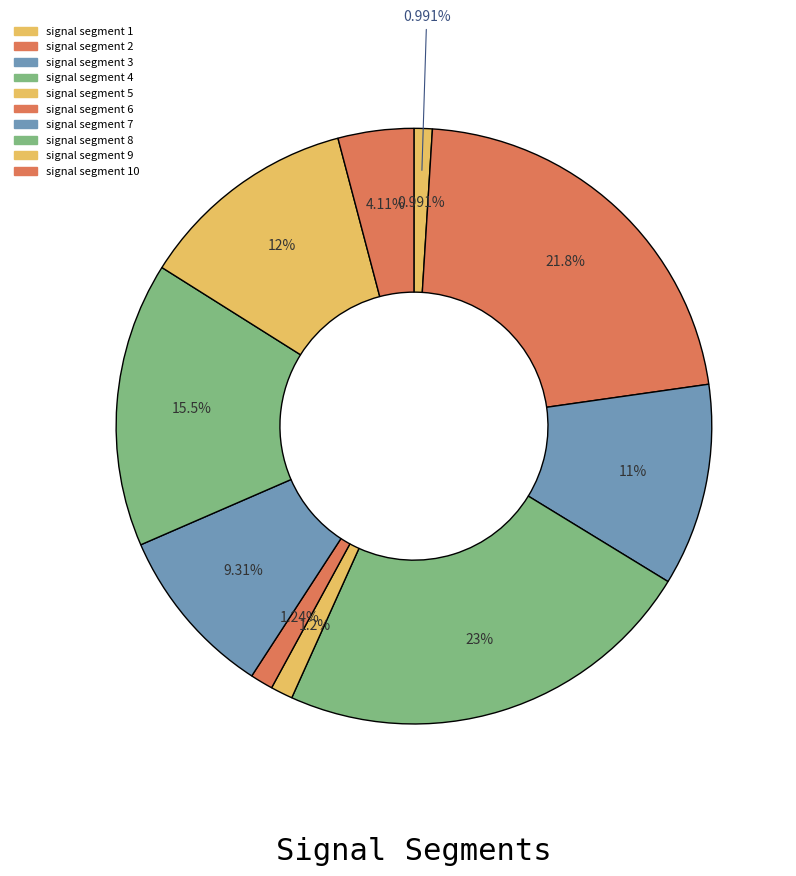

How many segments does this pie chart have?

10